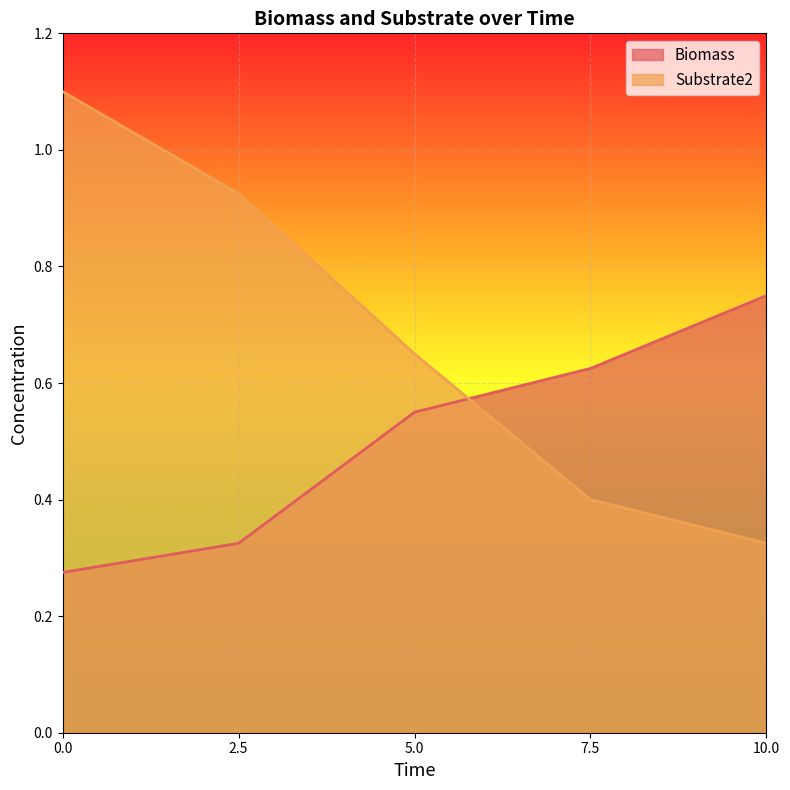

True or false: Biomass has more than 1 interior local peaks.

False